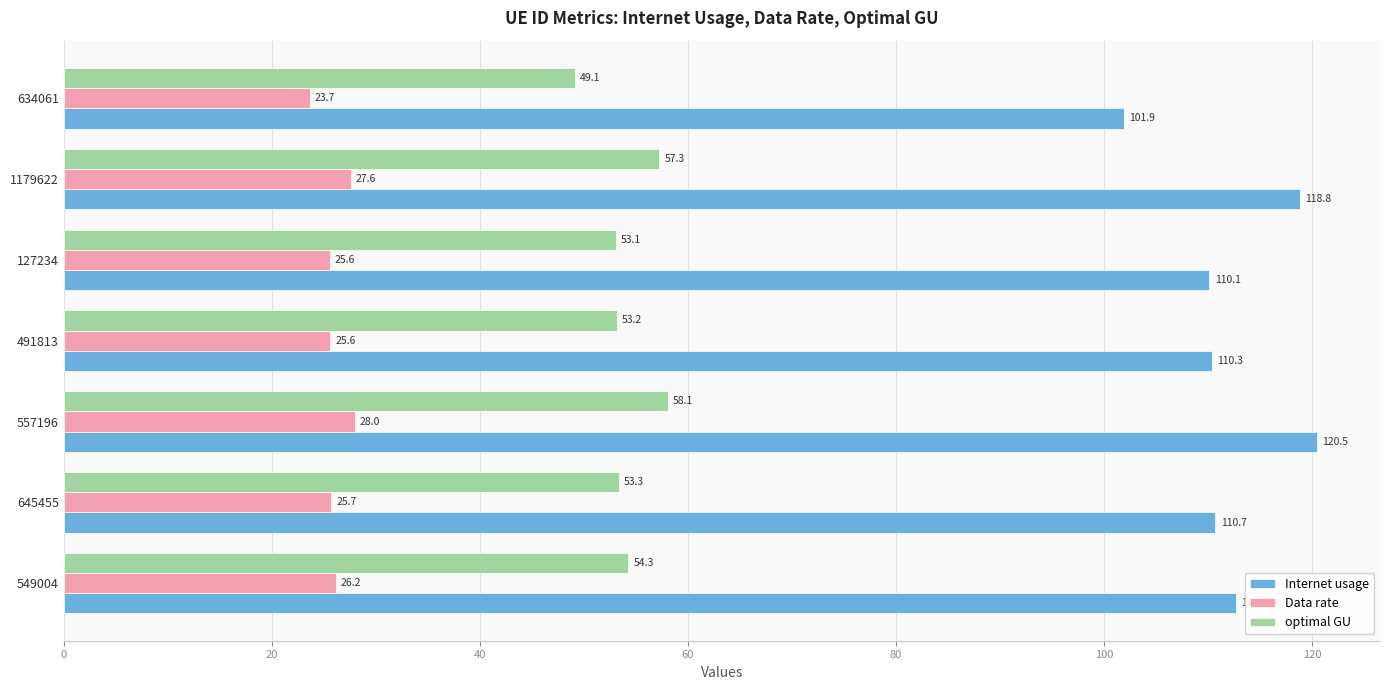

Read the optimal GU value at 557196.

58.1